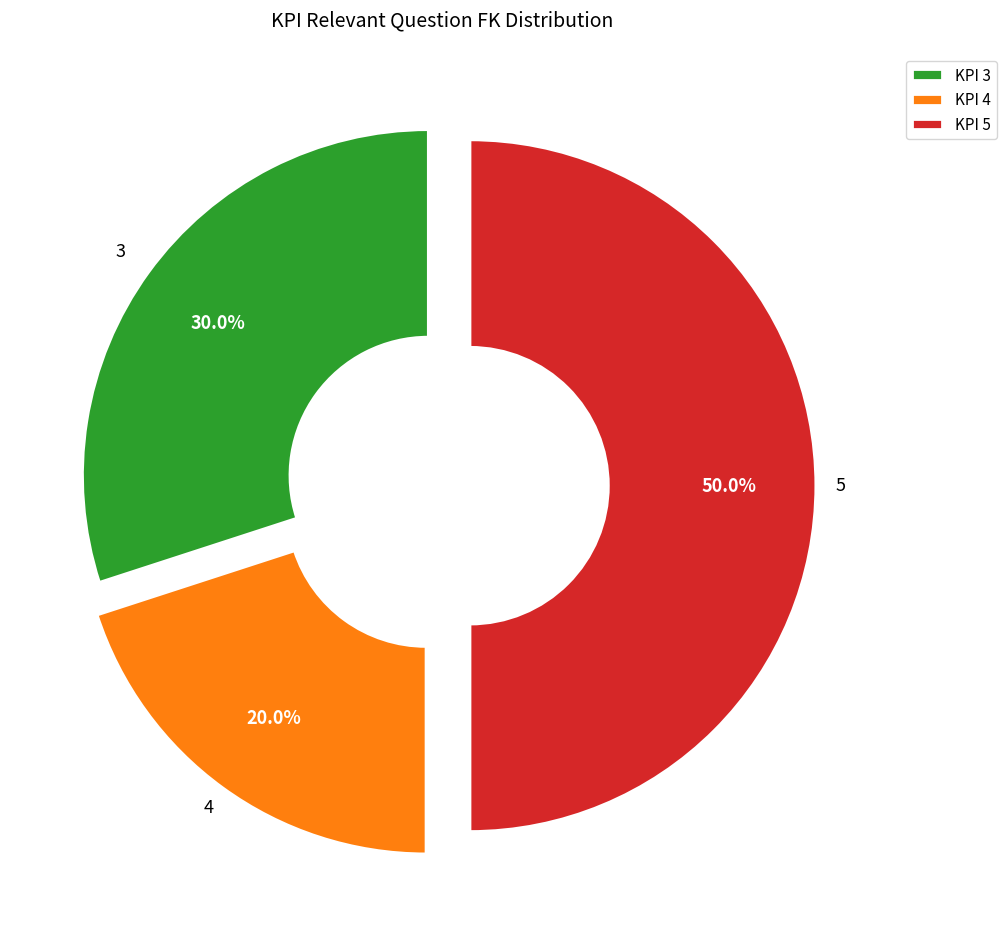

Which category has the biggest portion of the pie?

KPI 5